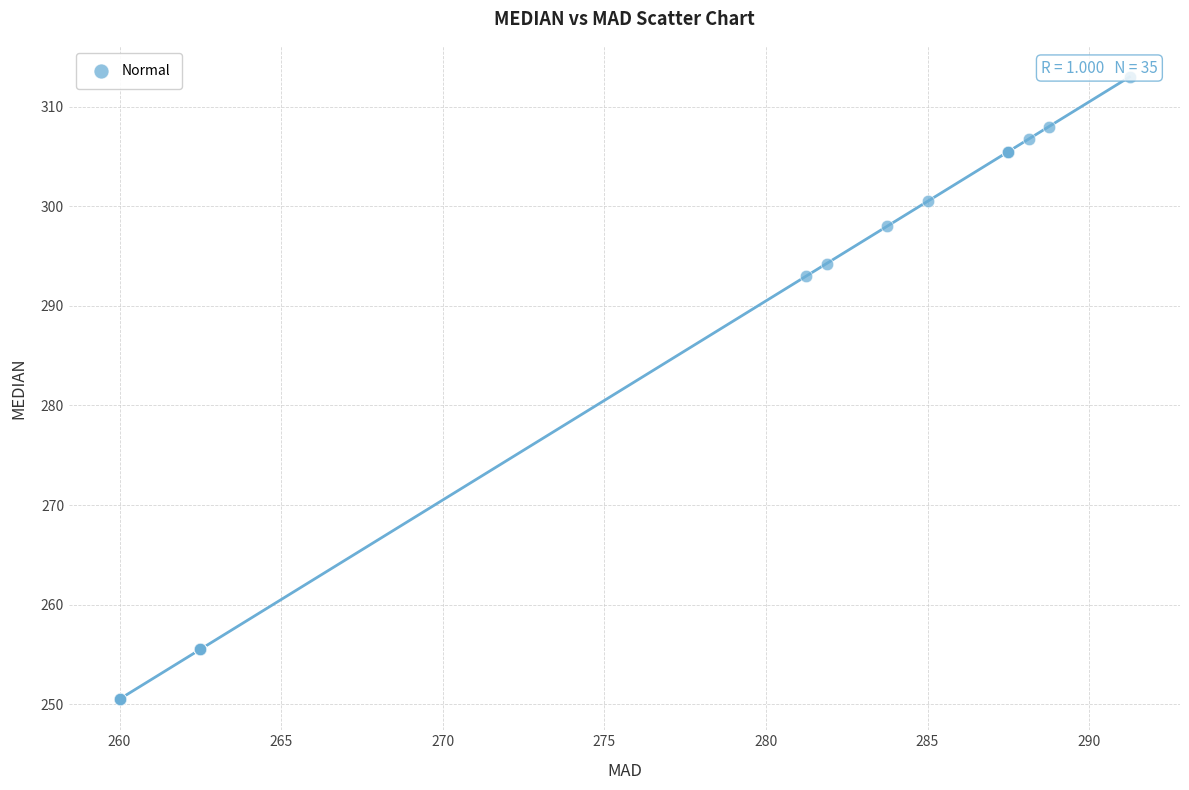

What Y value in the scatter plot is closest to 281?

293.0